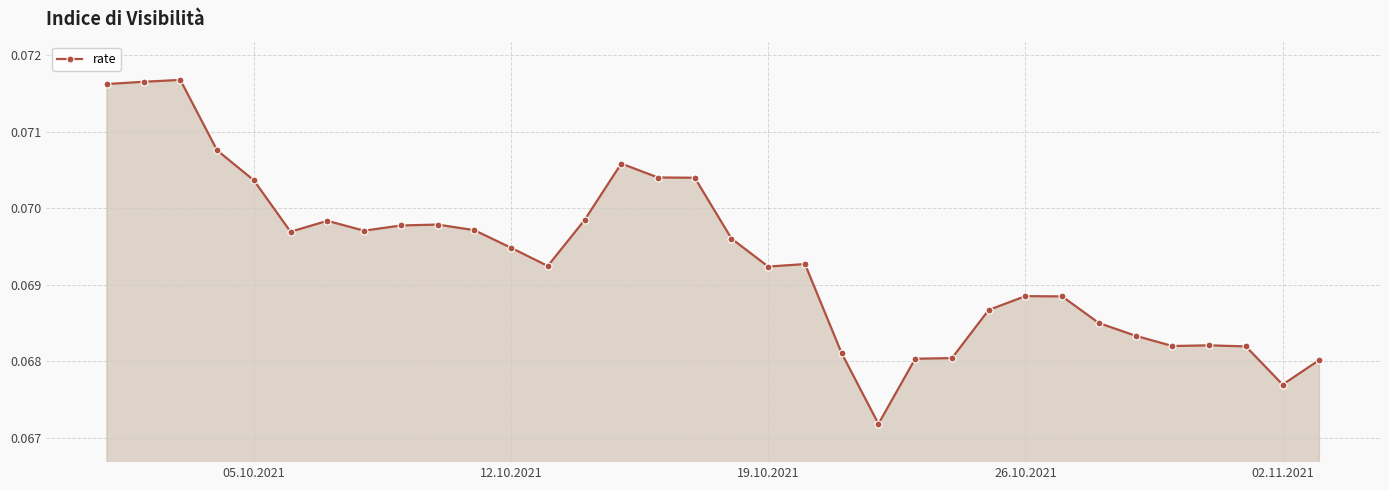

What is the sum of all values?

2.4